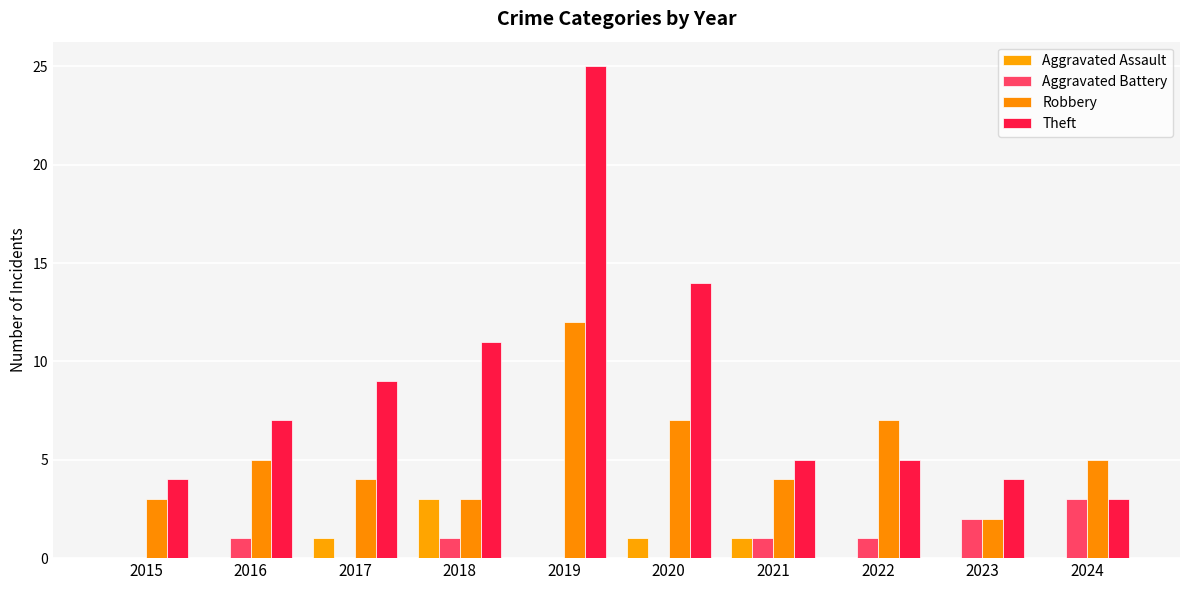

What is the value of the Theft bar at the 7th from the left?

5